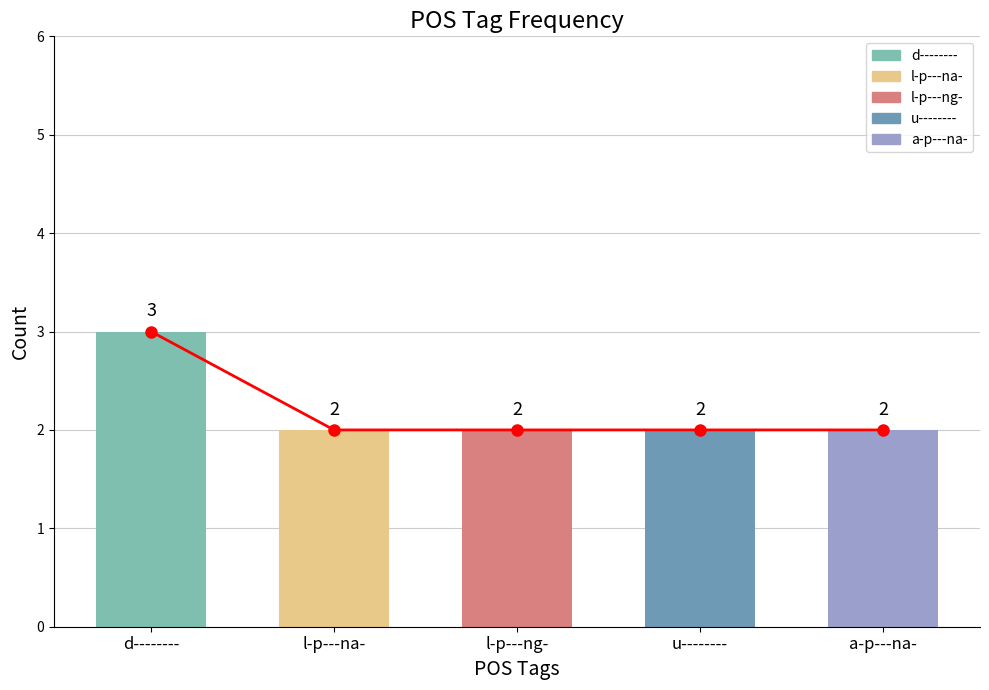

How many data points are above 2?

1